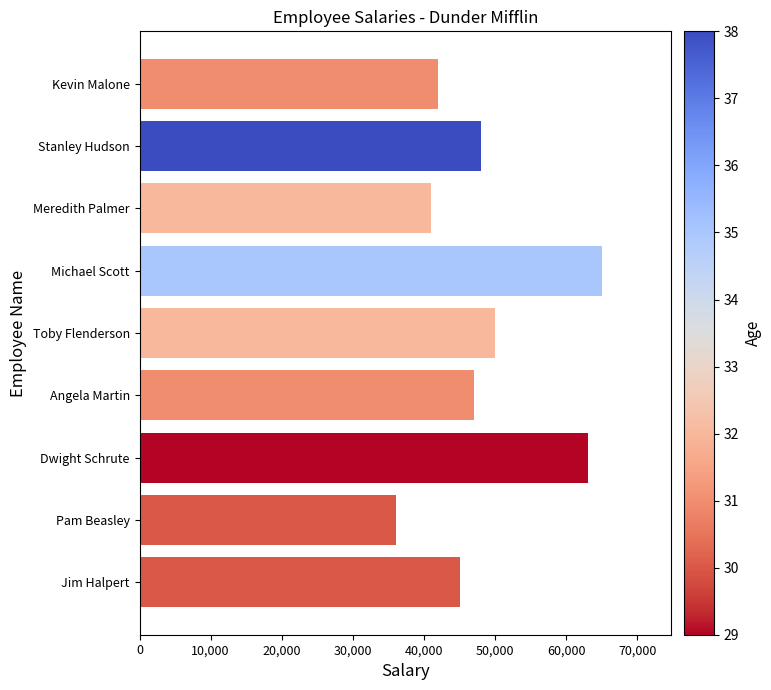

What value does the data have at Kevin Malone, to the nearest 10?

42000